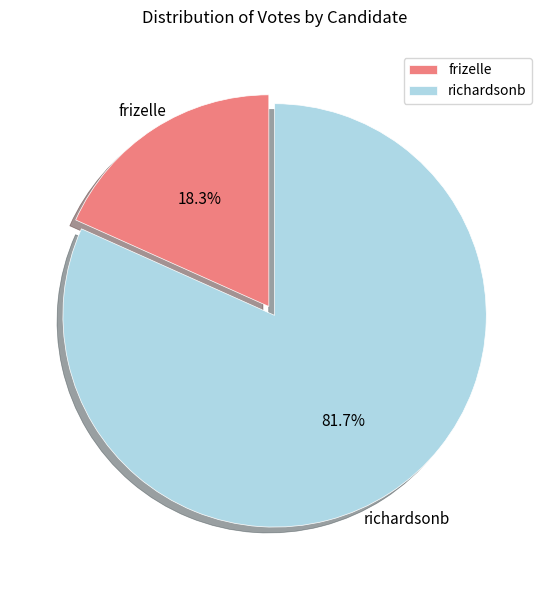

To the nearest percent, what is the difference between the largest and smallest slice percentages?

63%